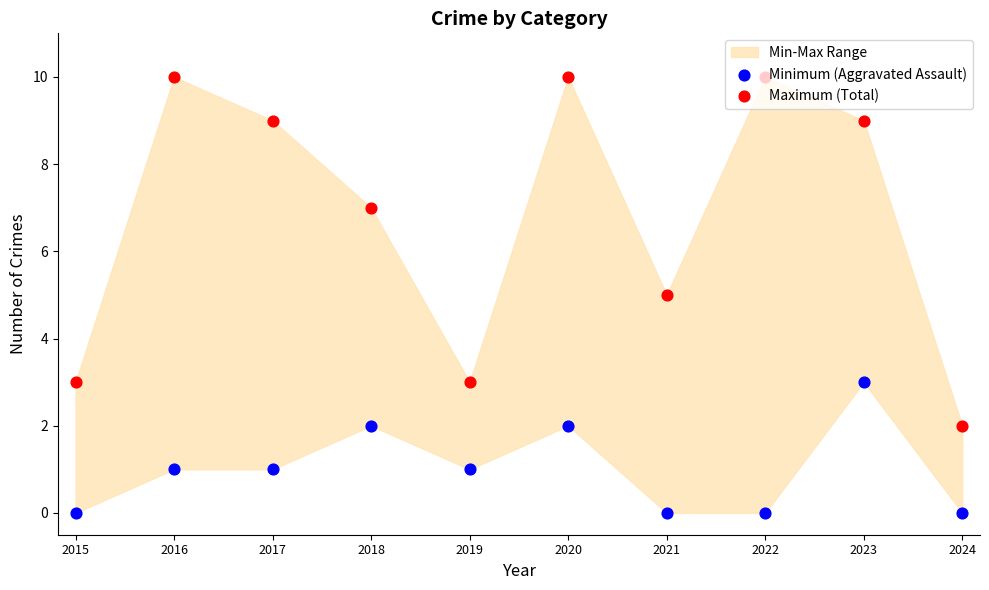

Which series has the widest spread of Y values?

Maximum (Total)